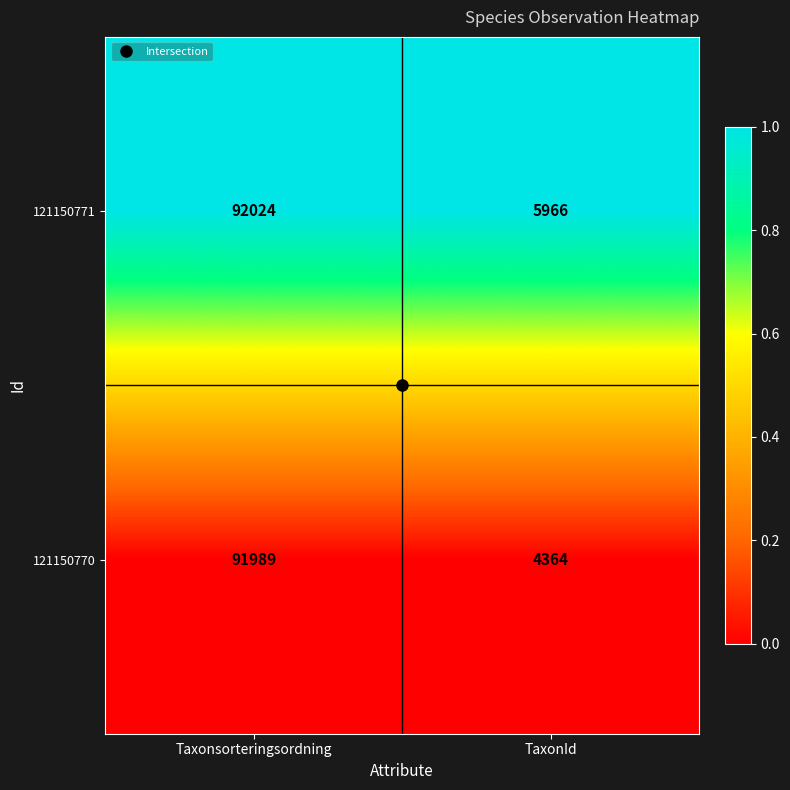

What is the spread (max minus min) of values at TaxonId?

1602